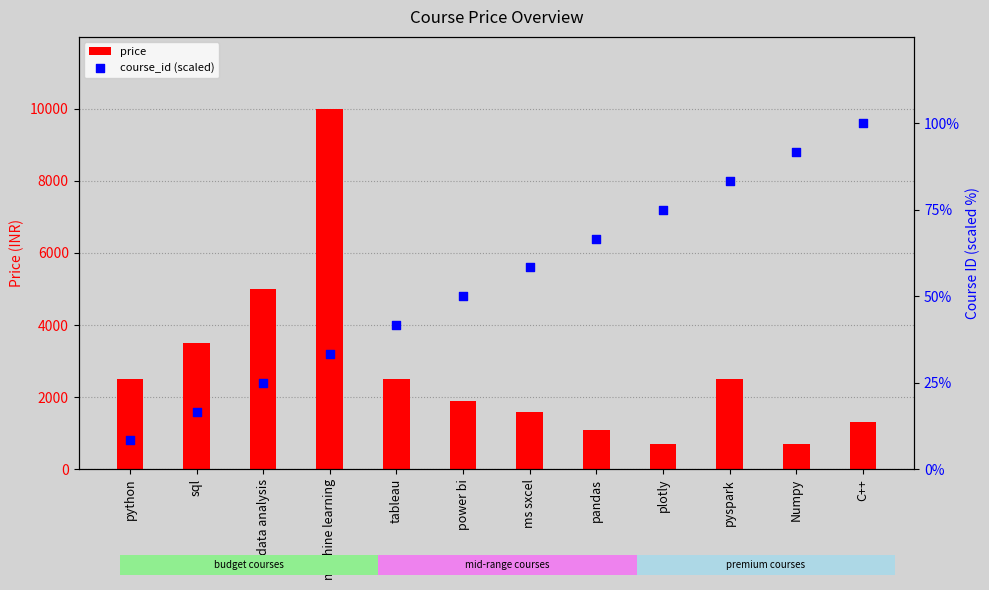

At how many categories does at least one series exceed 7399?

1